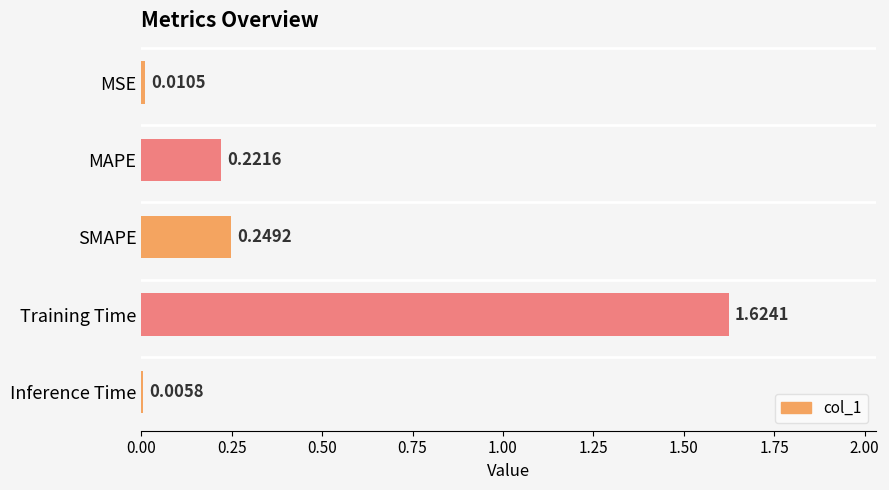

Are the bars horizontal?

Yes